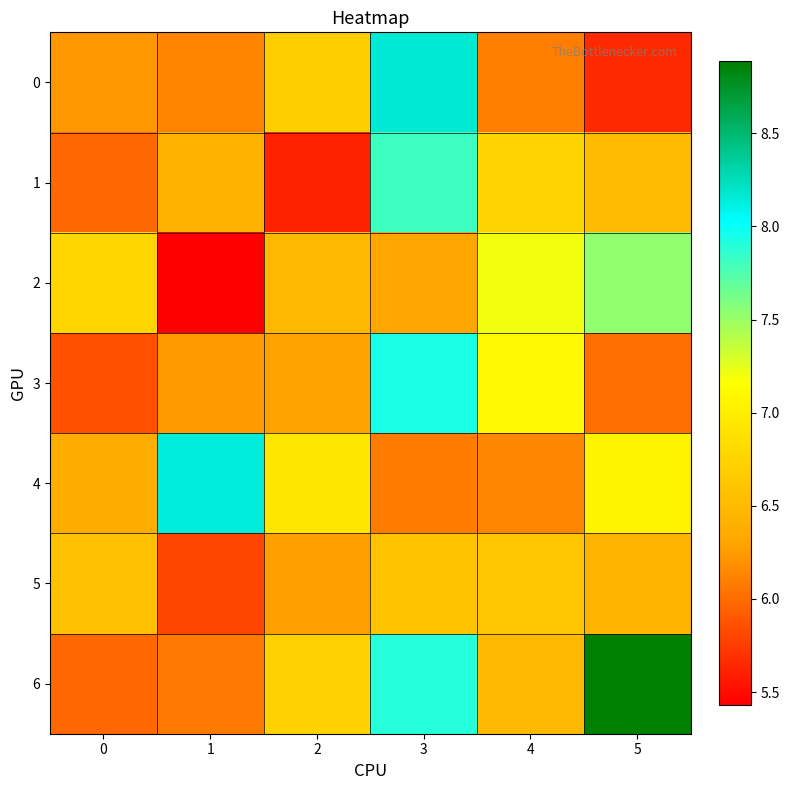

Which series has the widest spread of values?

6